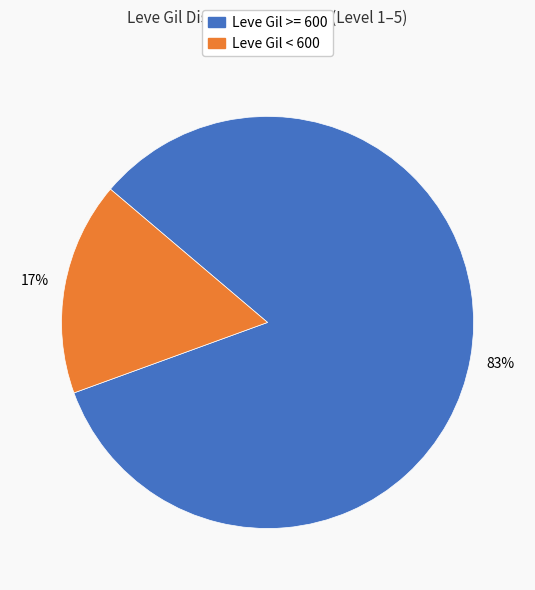

Is there any slice that represents more than half of the pie?

Yes